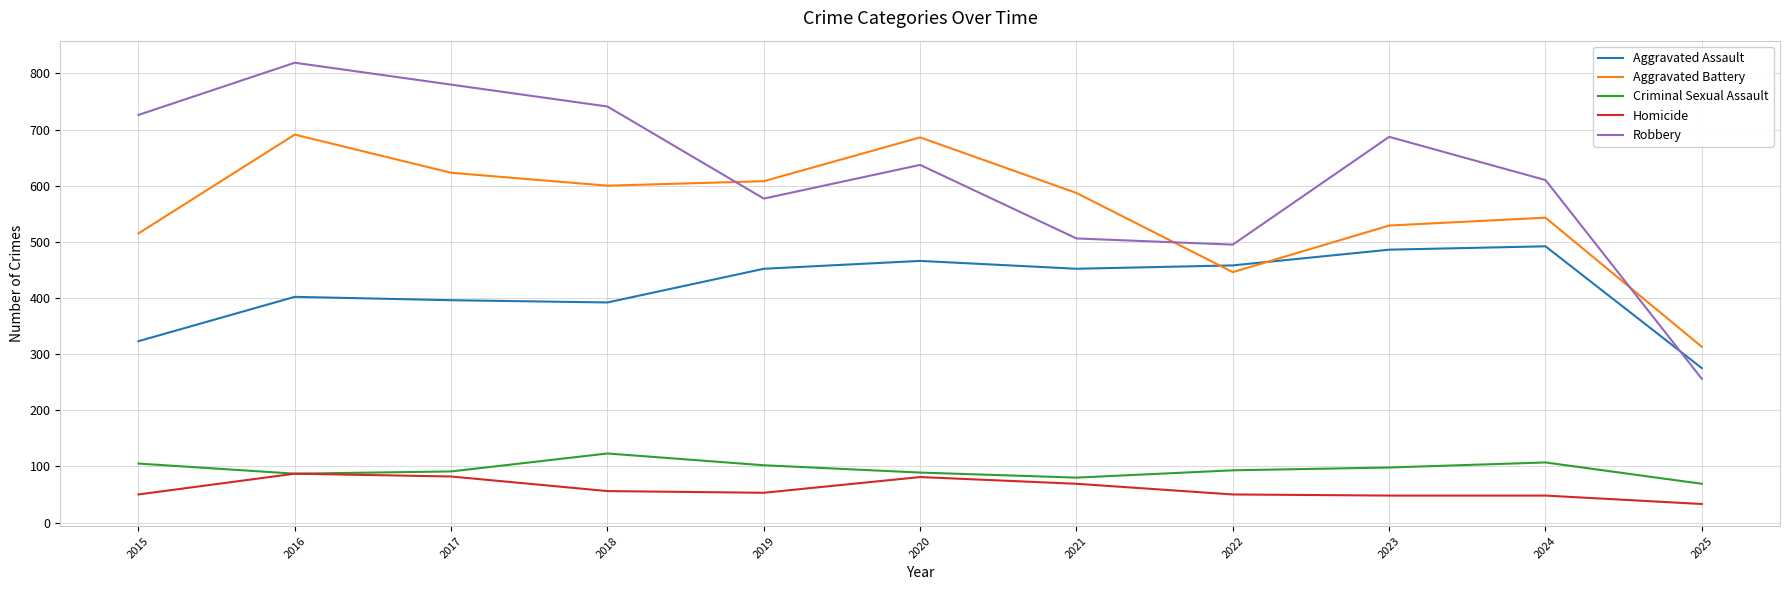

What is the total value across all series at 2024?

1800